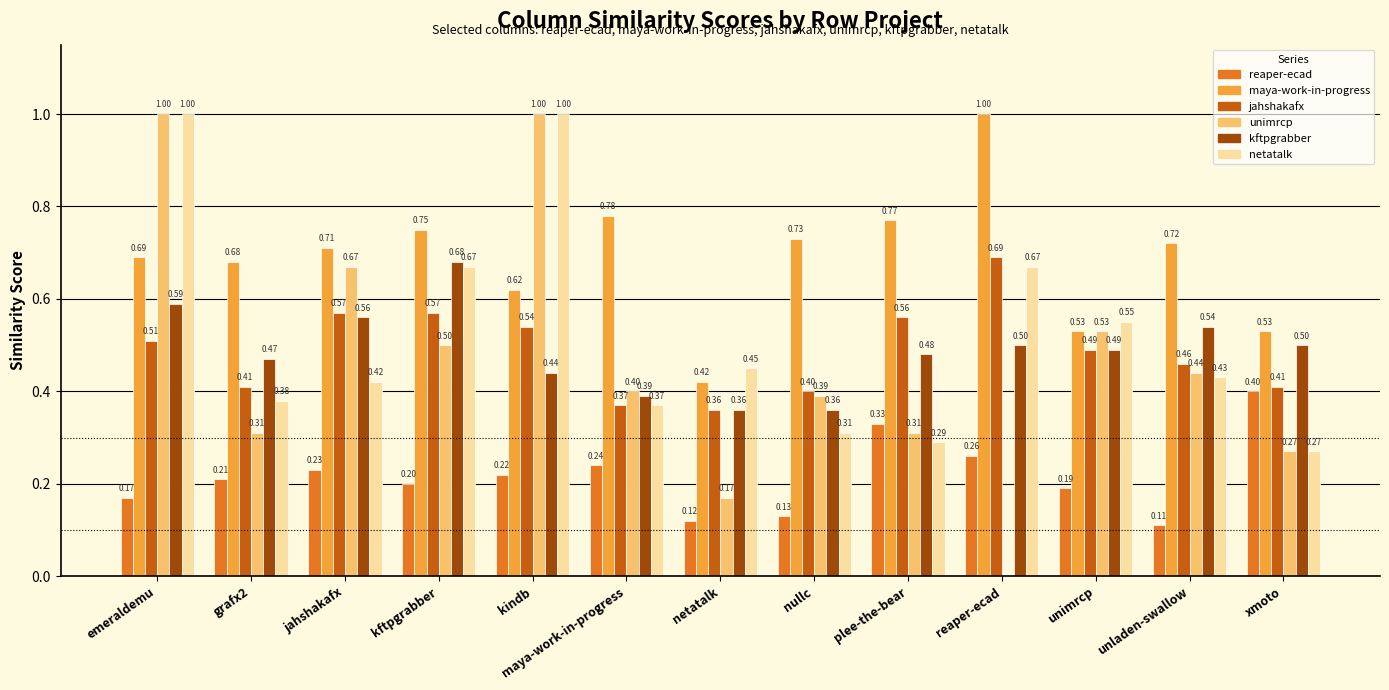

What is the total value across all series at unladen-swallow?

2.7